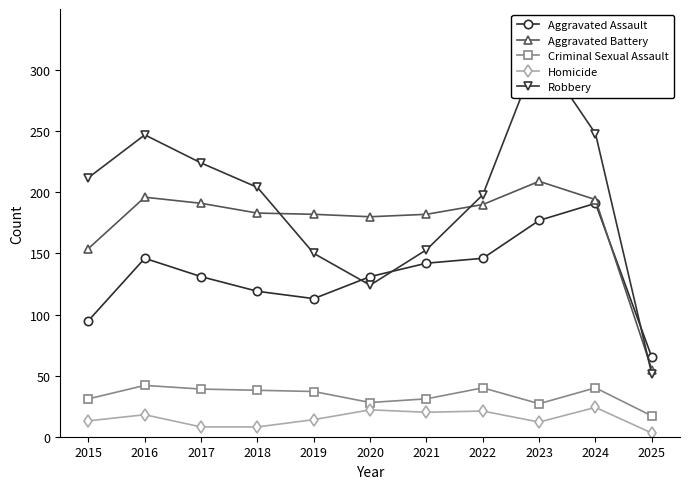

List the labels in order of Aggravated Assault value, largest first.

2024, 2023, 2016, 2022, 2021, 2017, 2020, 2018, 2019, 2015, 2025